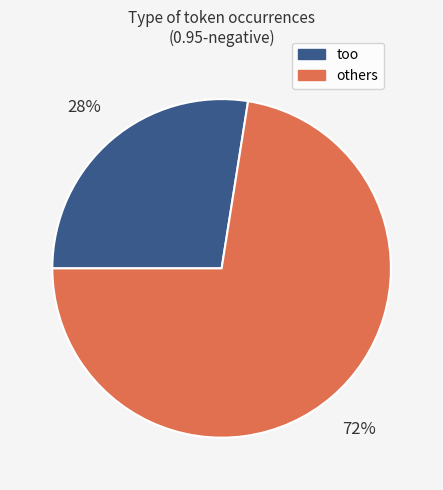

To the nearest percent, what is the combined percentage of others and too?

100%